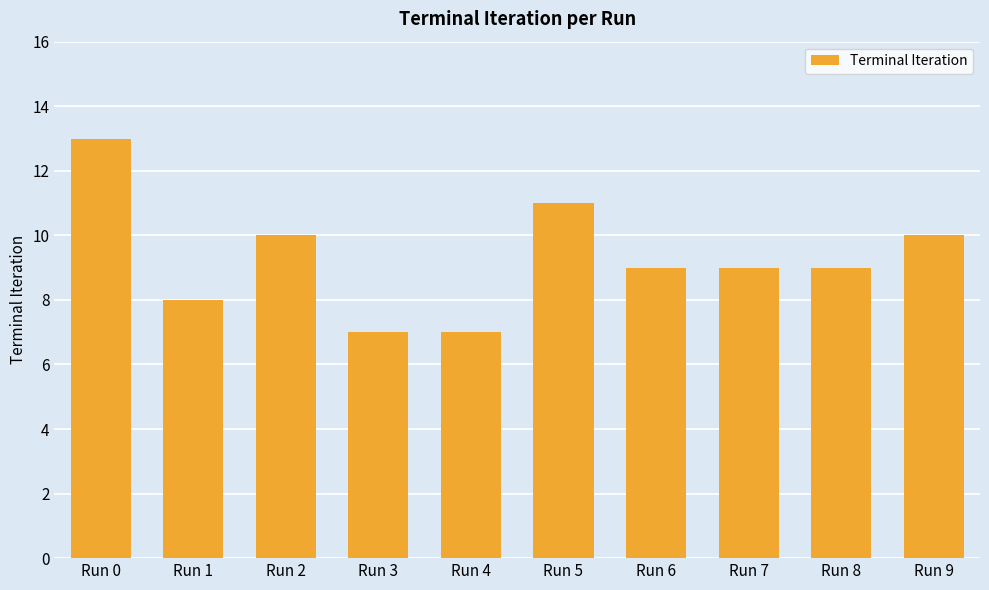

Reading right to left, extract all data points from this chart.

Run 9=10	Run 8=9	Run 7=9	Run 6=9	Run 5=11	Run 4=7	Run 3=7	Run 2=10	Run 1=8	Run 0=13